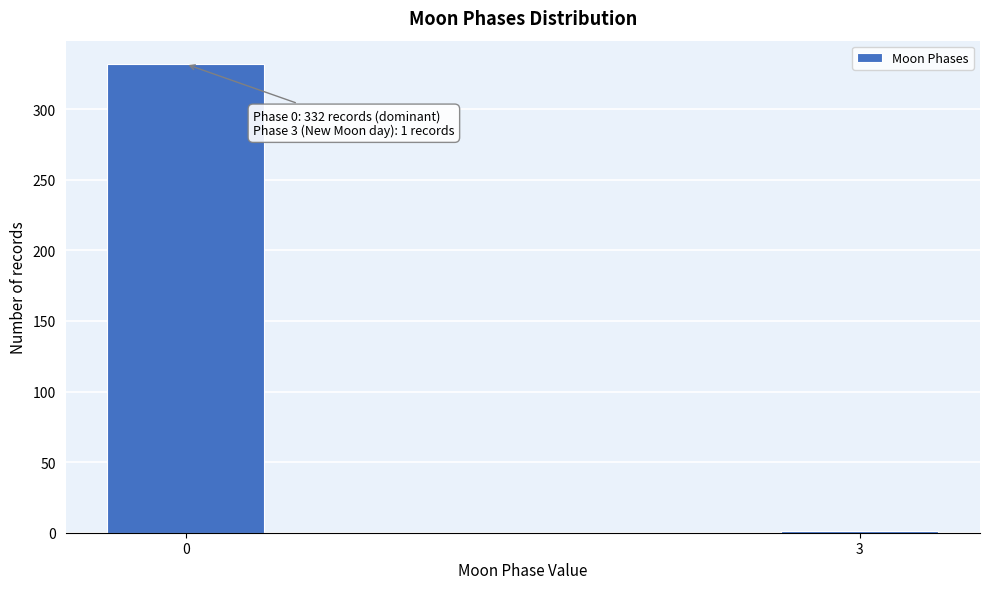

Reading left to right, list all the values displayed in this chart.

0=332	3=1